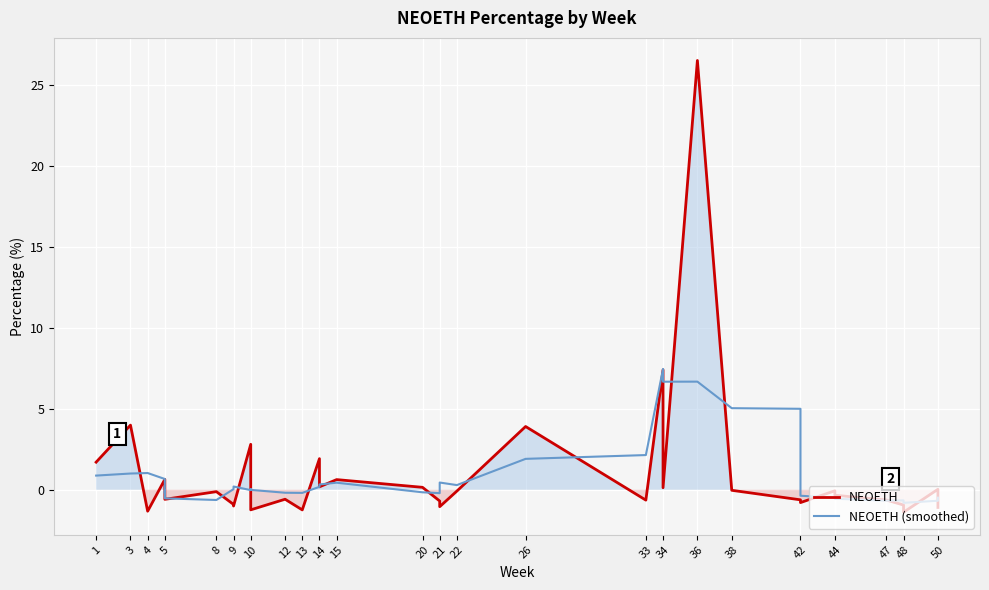

Reading left to right, list all the values displayed in this chart.

NEOETH: 1.7	4.0	-1.3	0.6	0.2	-0.1	-0.4	-0.5	-0.5	-0.6	-0.1	-0.9	-1.0	2.8	0.2	-1.2	-0.6	-1.2	1.9	0.2	0.6	0.1	-0.7	-1.0	-0.1	3.9	-0.6	7.4	0.1	26.5	-0.0	-0.6	-0.8	-0.1	-0.3	-0.6	-0.9	-1.4	0.0	-1.1
NEOETH (smoothed): 0.9	1.0	1.0	0.7	-0.2	-0.1	-0.3	-0.4	-0.4	-0.5	-0.6	0.0	0.2	-0.0	0.0	-0.0	-0.2	-0.2	0.2	0.3	0.4	-0.2	-0.2	0.4	0.3	1.9	2.1	7.5	6.7	6.7	5.0	5.0	-0.4	-0.5	-0.6	-0.7	-0.7	-0.8	-0.7	-0.5